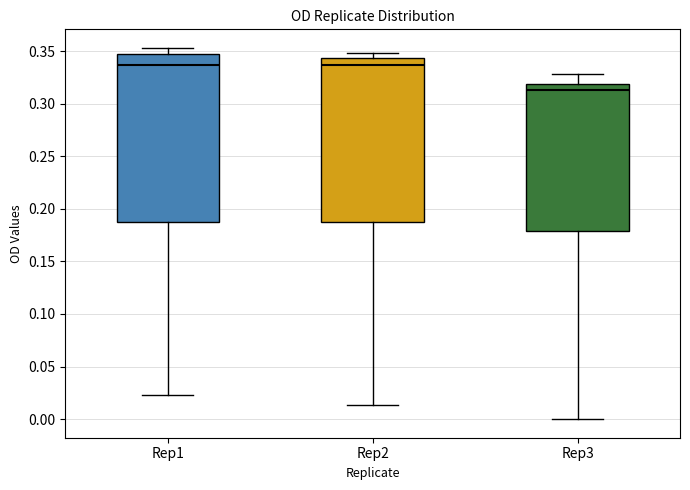

Where is the lower edge of the box for Rep3 on the y-axis? The values are not printed on the chart, so give them approximately, as read against the axis.

0.180